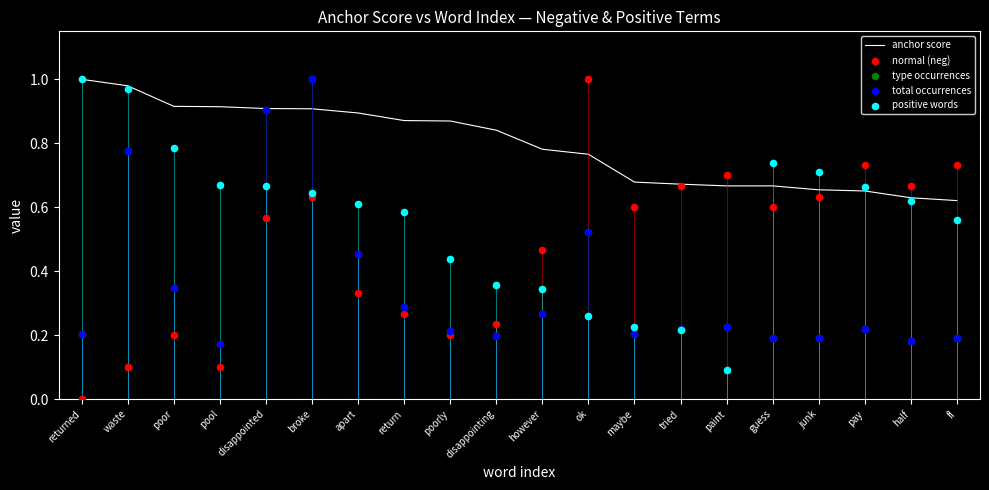

Which series contains the highest Y value?

anchor score